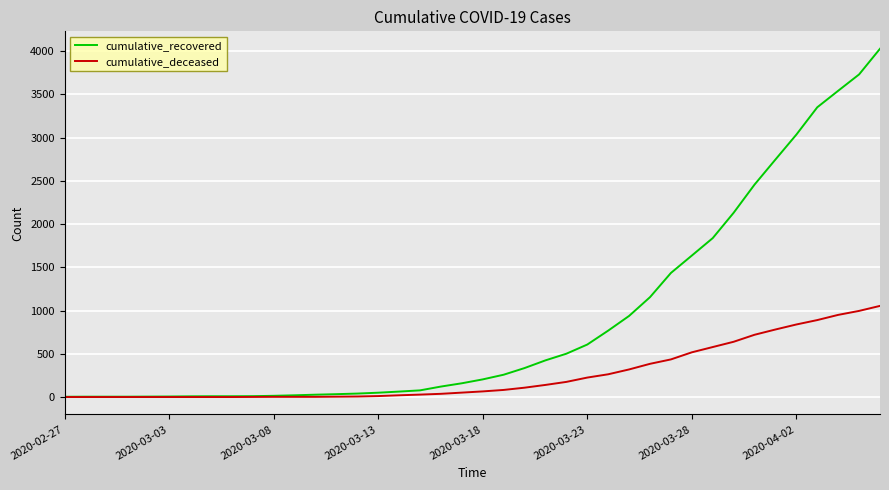

Which series has the largest range (max minus min)?

cumulative_recovered